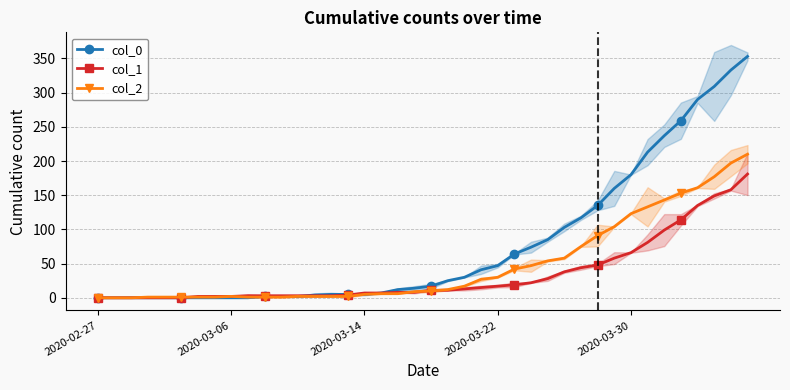

At which category does the chart reach its minimum across all series?

2020-02-27